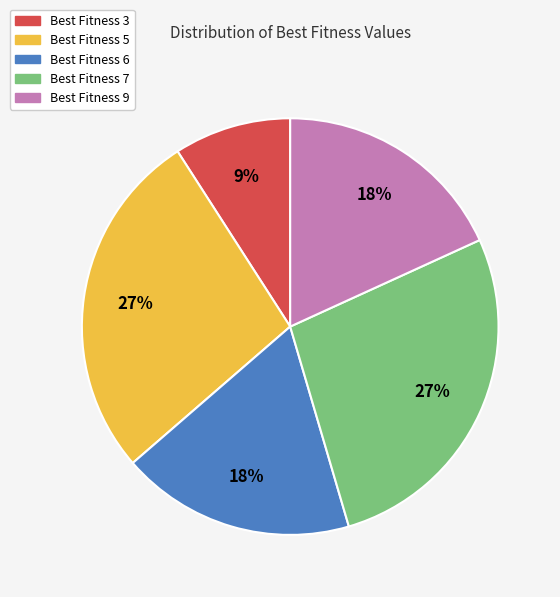

Is the sum of Best Fitness 6 and Best Fitness 7 greater than half?

No